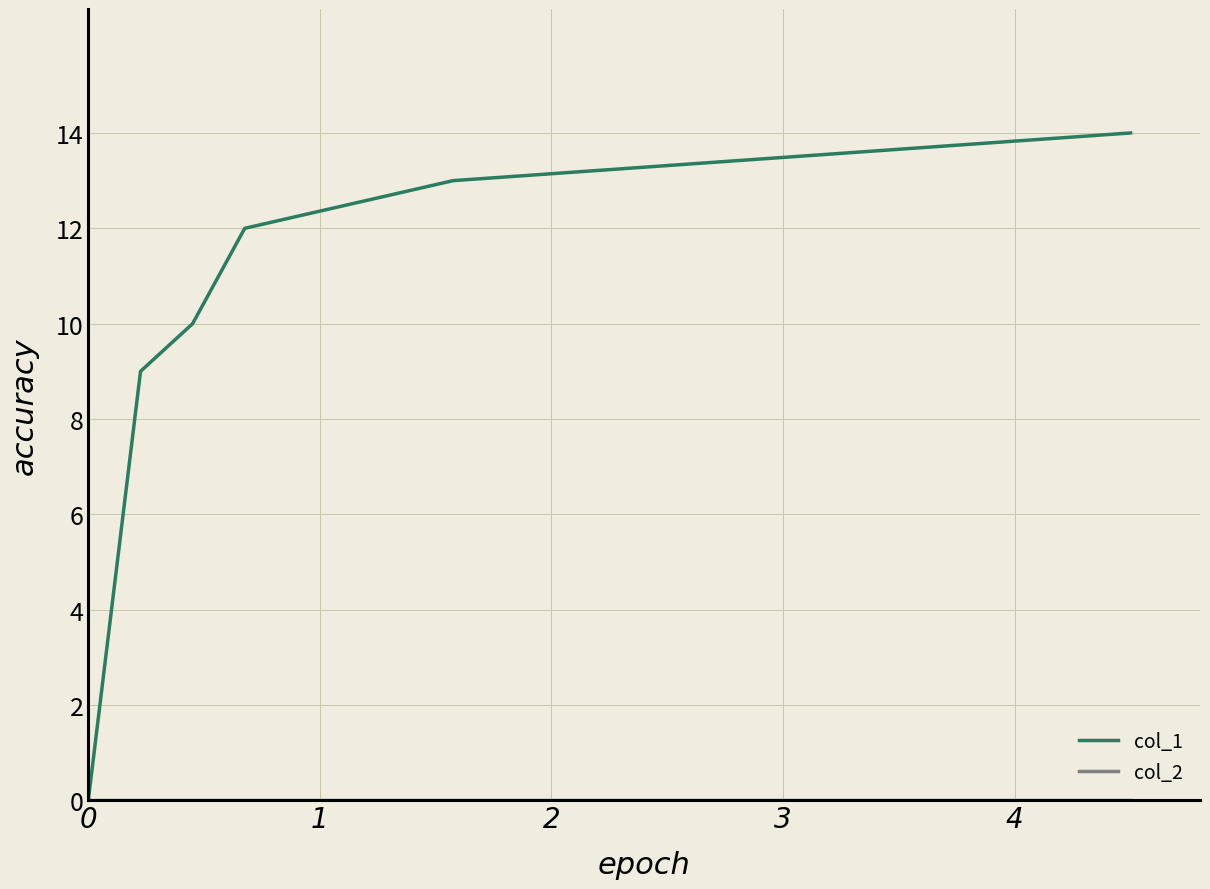

Which series has the widest spread of values?

col_1